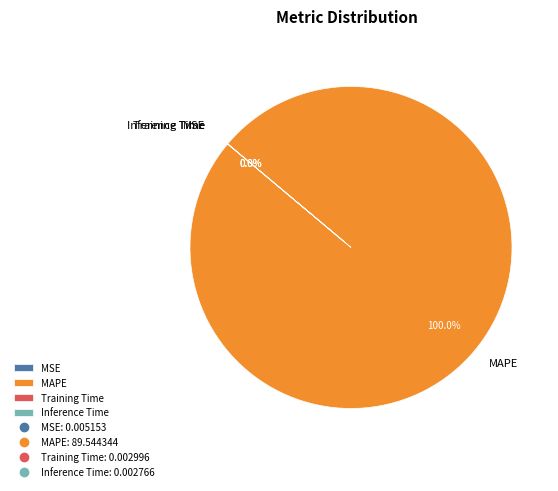

Does any single category account for the majority?

Yes